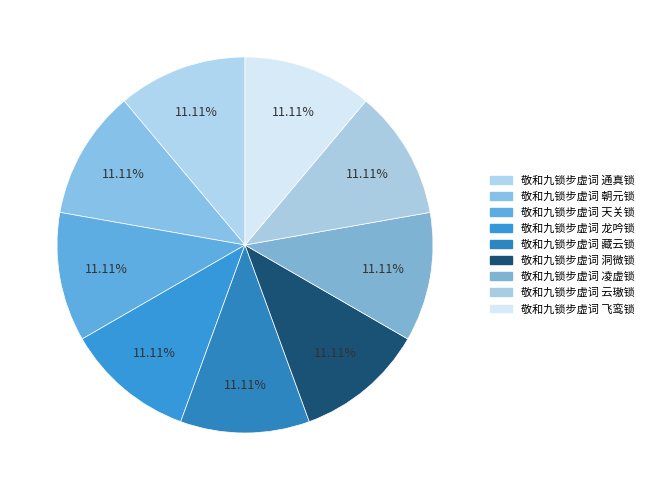

Does 敬和九锁步虚词 飞鸾锁 account for over 50% of the chart?

No